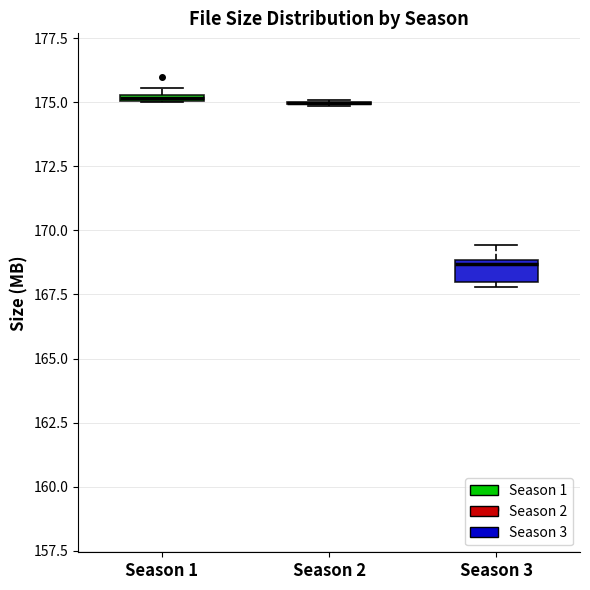

Which box is the tallest, from its lower edge to its upper edge?

Season 3